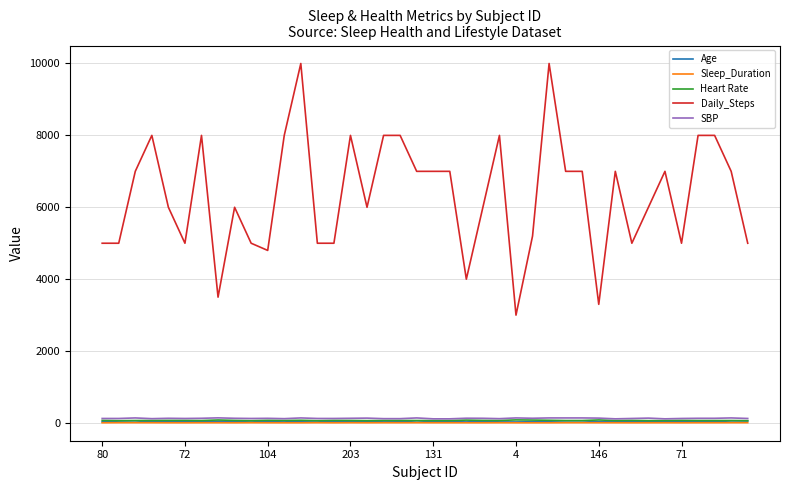

True or false: SBP and Daily_Steps cross at least once.

False